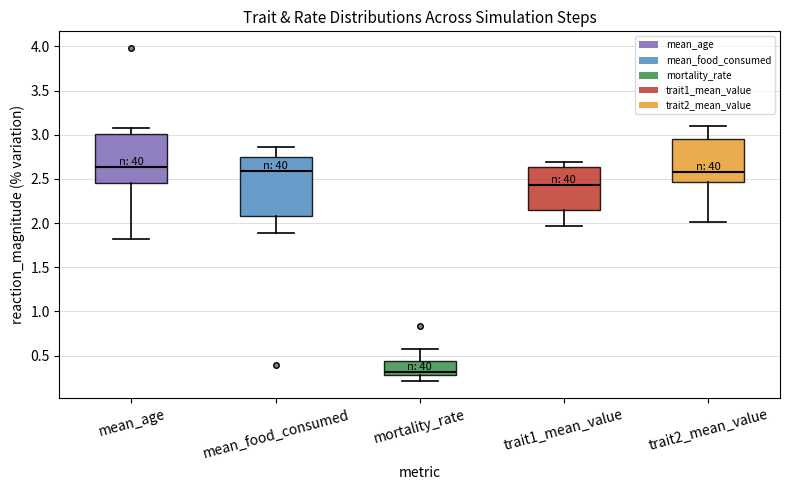

Reading left to right, read every box against the y-axis: the position of its median line, the range the box covers, and the ends of its whiskers. The values are not printed on the chart, so give them approximately, as read against the axis.

mean_age: median 2.65, box 2.45 to 3.00, whiskers 1.80 to 3.05
mean_food_consumed: median 2.60, box 2.10 to 2.75, whiskers 1.90 to 2.85
mortality_rate: median 0.30 (just above the box's lower edge), box 0.30 to 0.45, whiskers 0.20 to 0.60
trait1_mean_value: median 2.45, box 2.15 to 2.65, whiskers 1.95 to 2.70
trait2_mean_value: median 2.60, box 2.45 to 2.95, whiskers 2.00 to 3.10